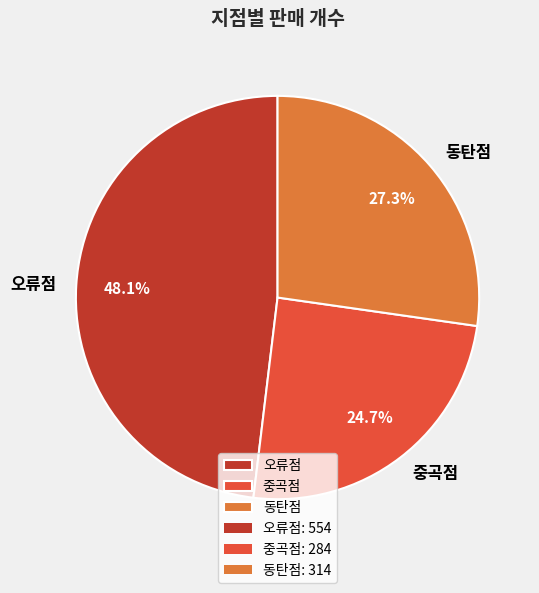

What percentage is NOT represented by 동탄점?

72.7%